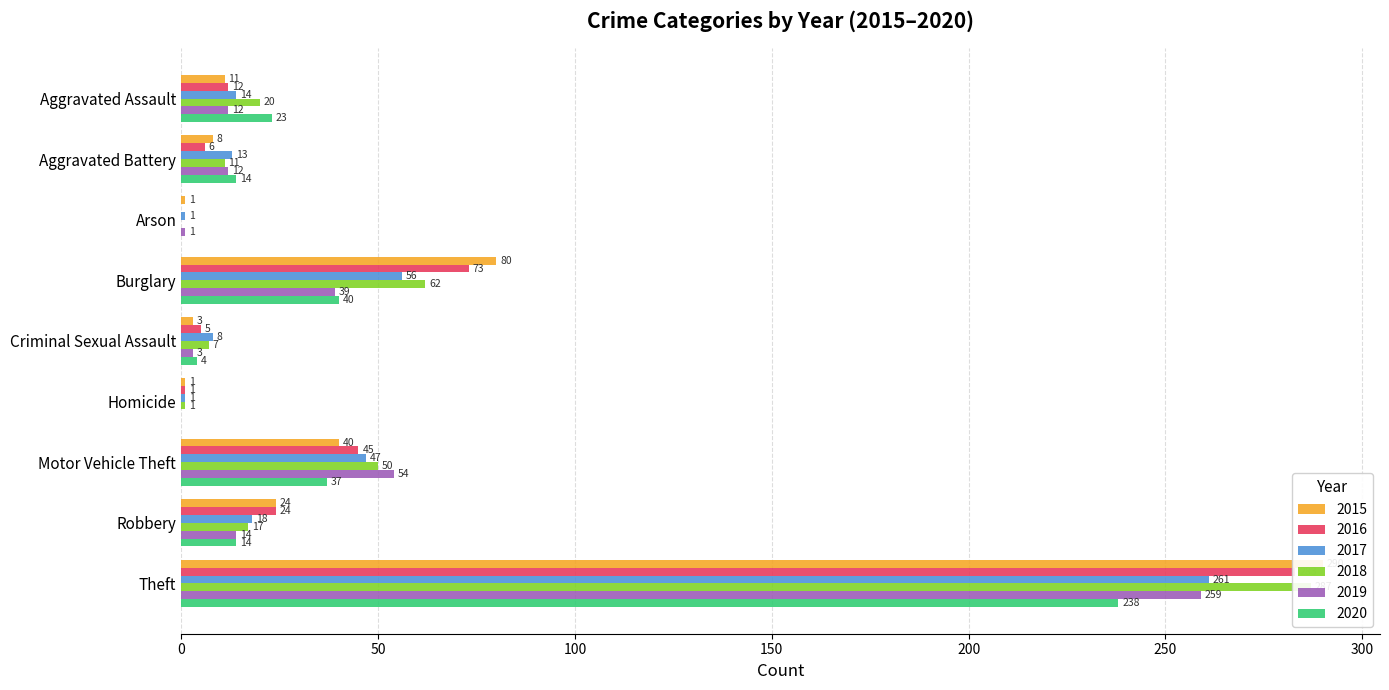

Which category has the lowest value in the 2018 series?

Arson